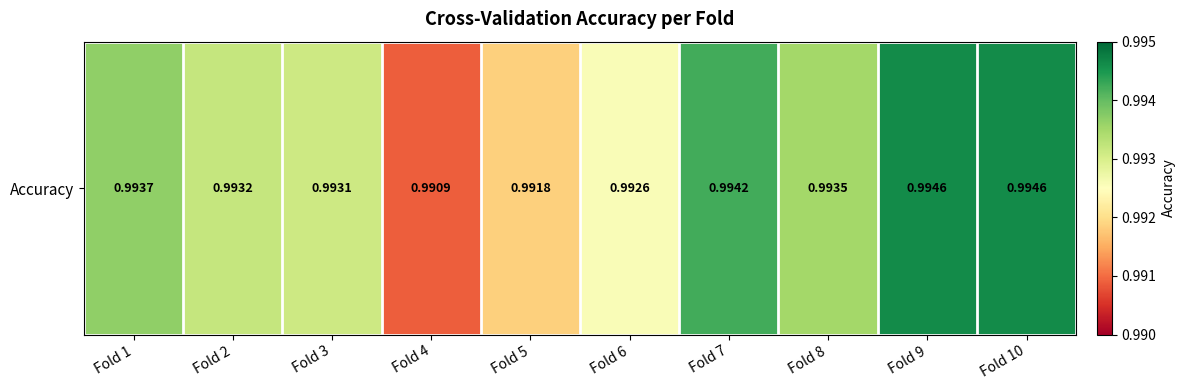

List the labels in order of value, largest first.

Fold 9, Fold 10, Fold 7, Fold 1, Fold 8, Fold 2, Fold 3, Fold 6, Fold 5, Fold 4